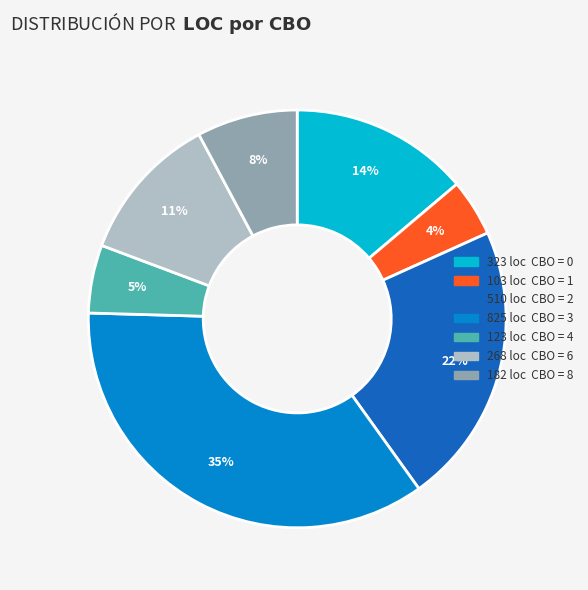

To the nearest percent, what is the average slice percentage?

14%